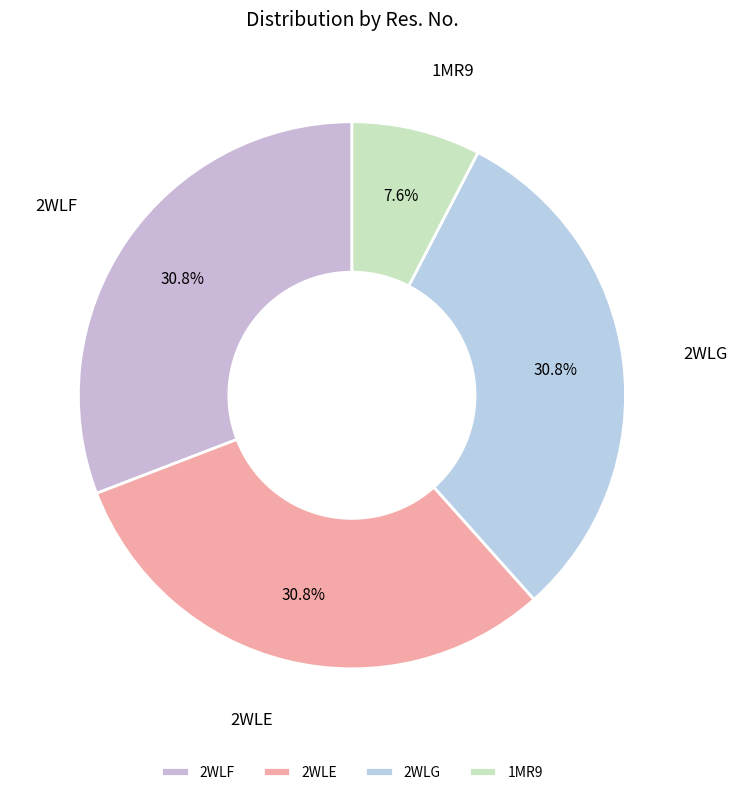

Does 1MR9 represent more than half of the total?

No